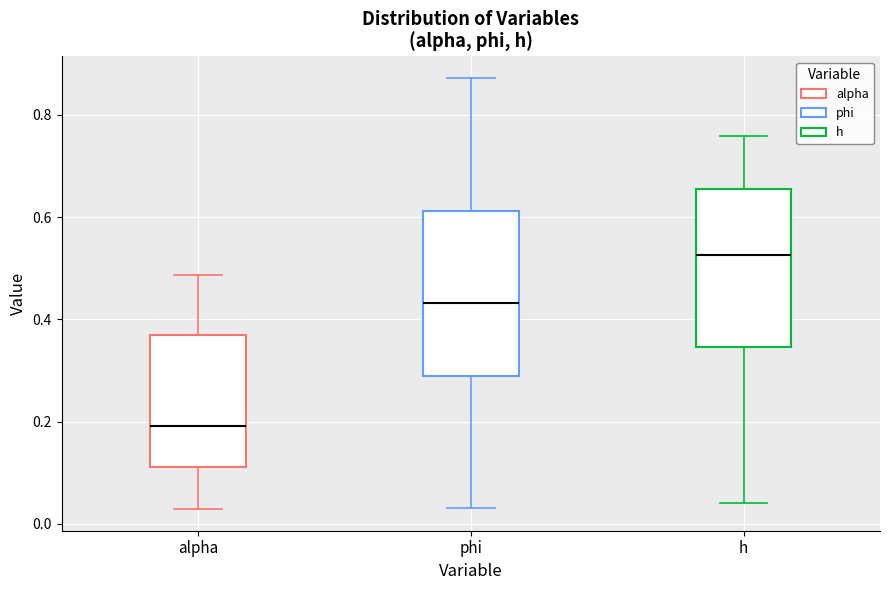

Which box's median line is the highest?

h